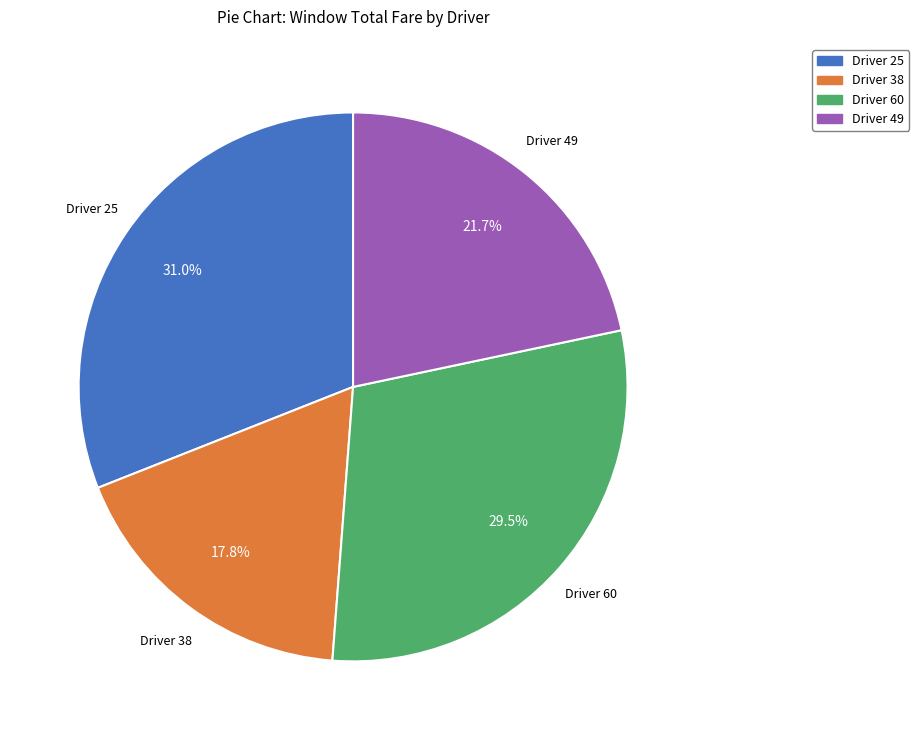

The Driver 38 slice represents 18% of the pie. True or false?

True